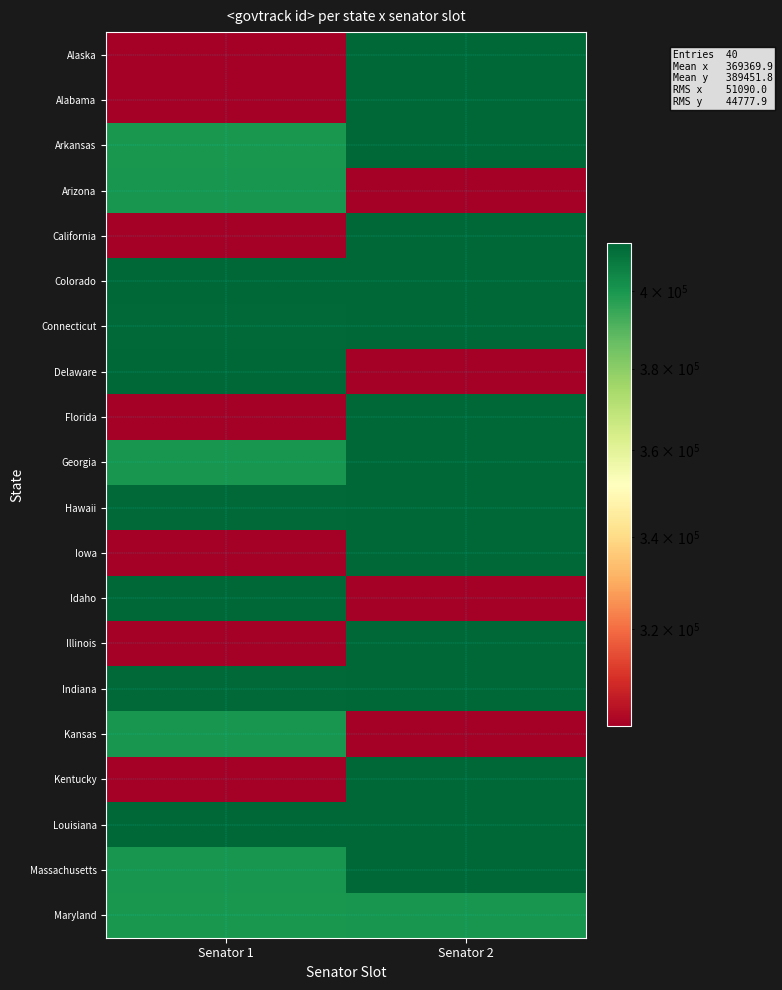

At Senator 2, list the series in order from largest to smallest.

Alabama, Louisiana, California, Iowa, Georgia, Alaska, Massachusetts, Illinois, Arkansas, Hawaii, Kentucky, Florida, Connecticut, Indiana, Colorado, Maryland, Kansas, Arizona, Idaho, Delaware